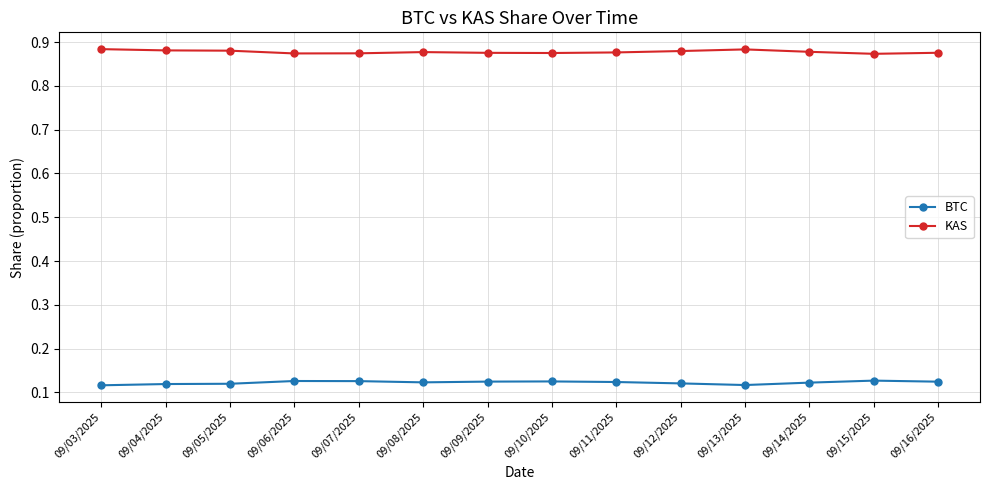

The BTC series shows 0.2 at 09/11/2025. True or false?

False